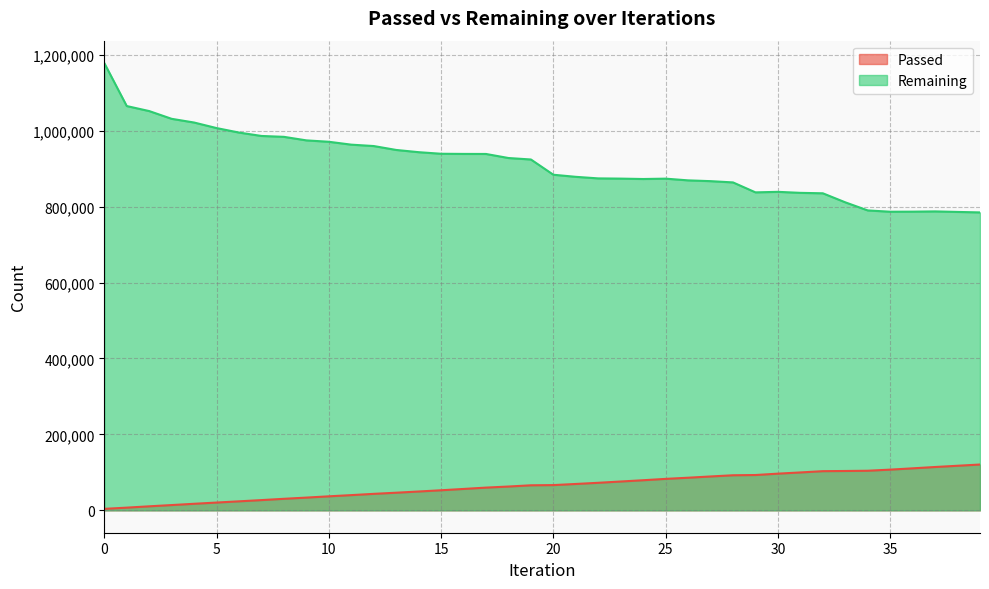

What are all the series names shown in the legend?

Passed, Remaining